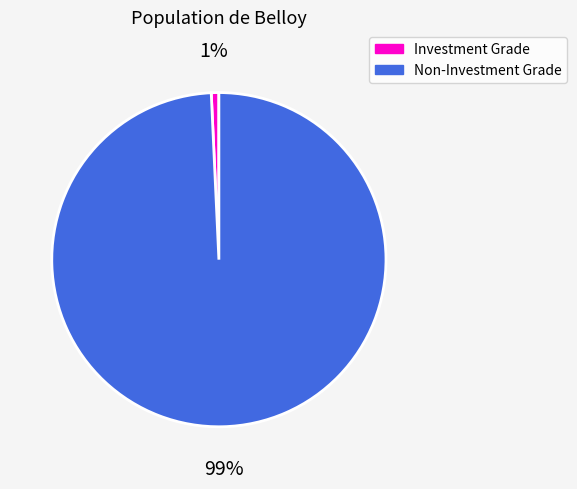

How many slices are in this pie chart?

2